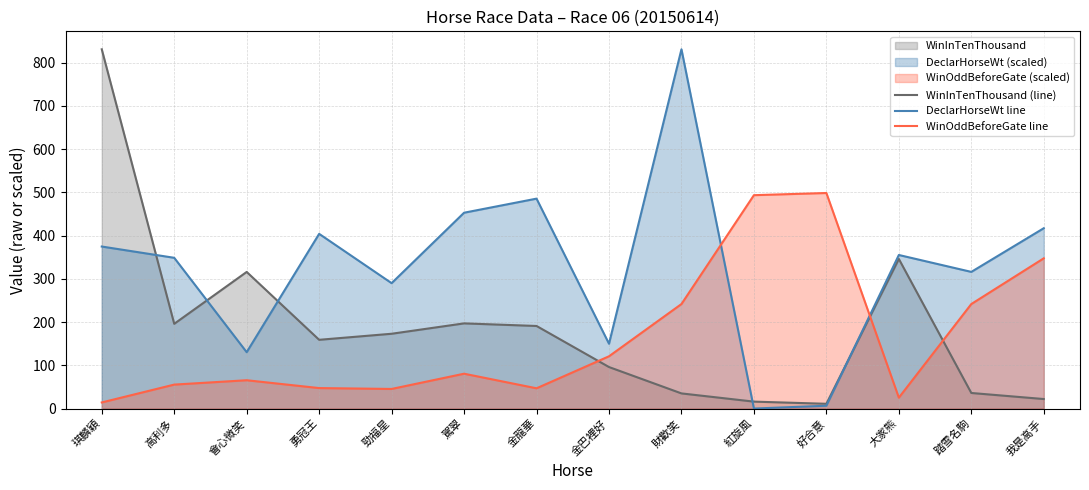

Between which two adjacent categories do DeclarHorseWt line and WinOddBeforeGate line first intersect?

財歡笑 and 紅旋風